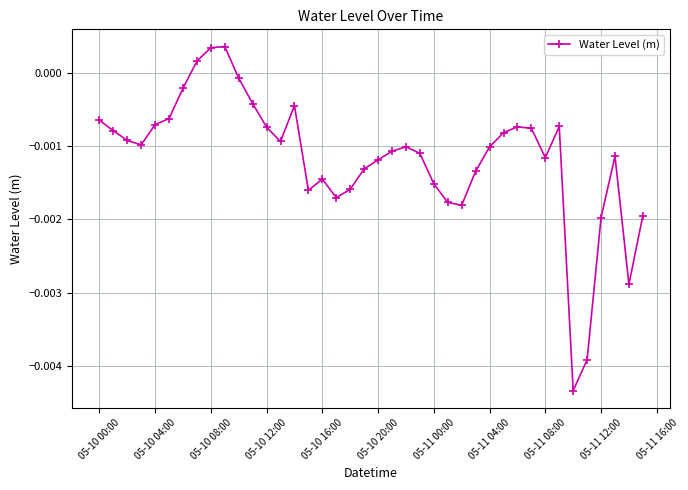

True or false: there are more than 2 points higher than both neighbors.

True